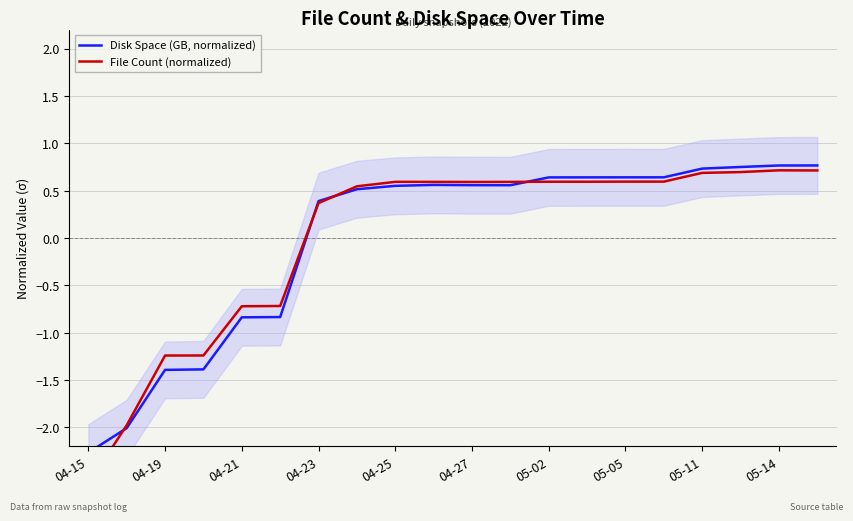

How many distinct data groups are displayed?

2